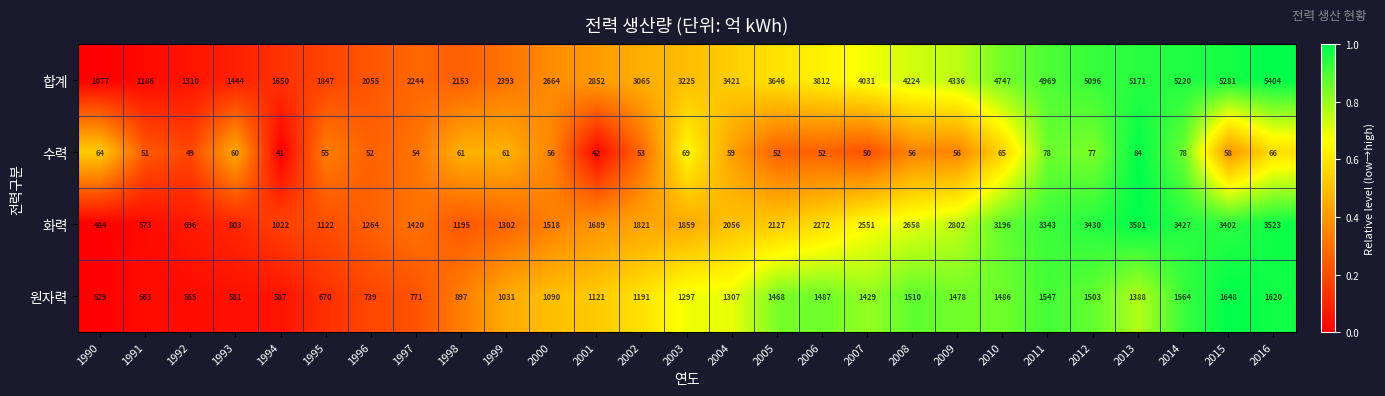

Rank the series at 1996 from lowest to highest value.

수력, 원자력, 화력, 합계